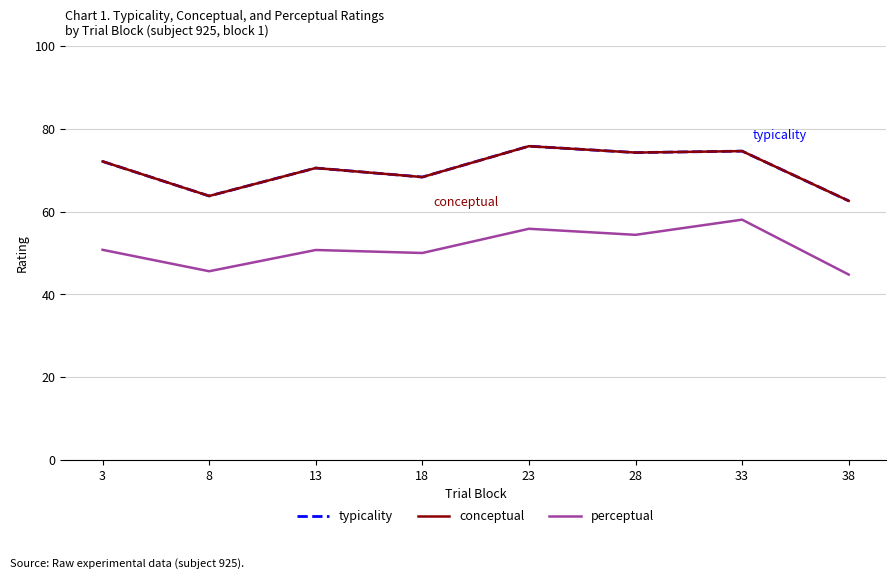

Rank the categories by conceptual value from lowest to highest.

38, 8, 18, 13, 3, 28, 33, 23